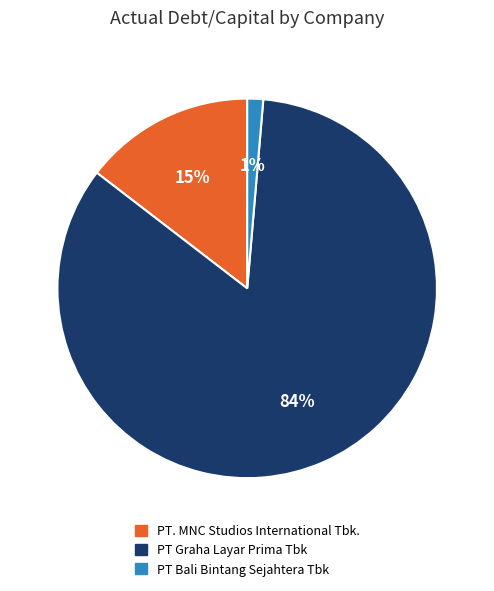

Rank the categories by value from highest to lowest.

PT Graha Layar Prima Tbk, PT. MNC Studios International Tbk., PT Bali Bintang Sejahtera Tbk